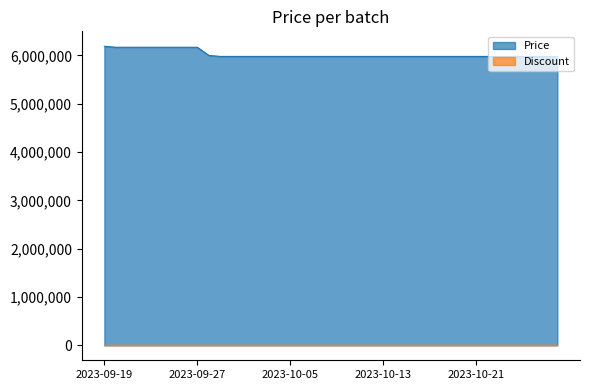

What is the greatest value displayed?

6190000